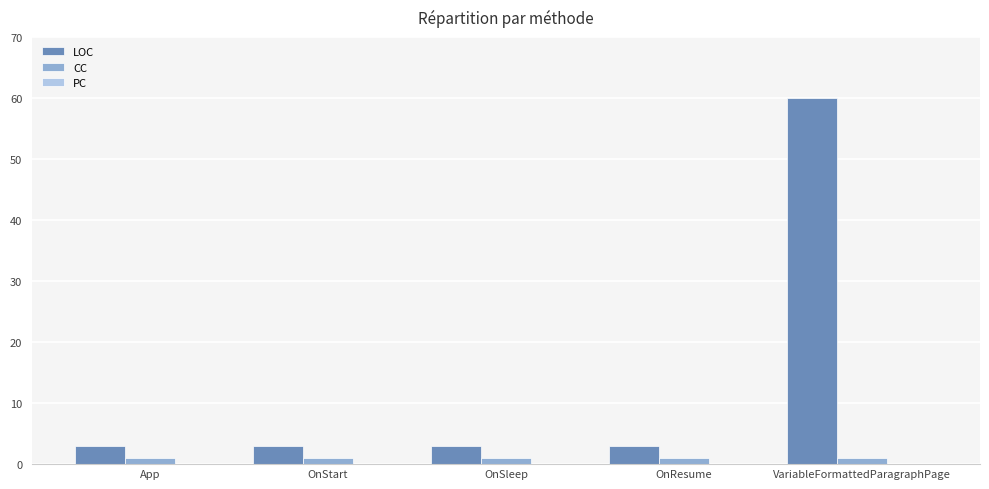

What value does the CC series have at VariableFormattedParagraphPage?

1